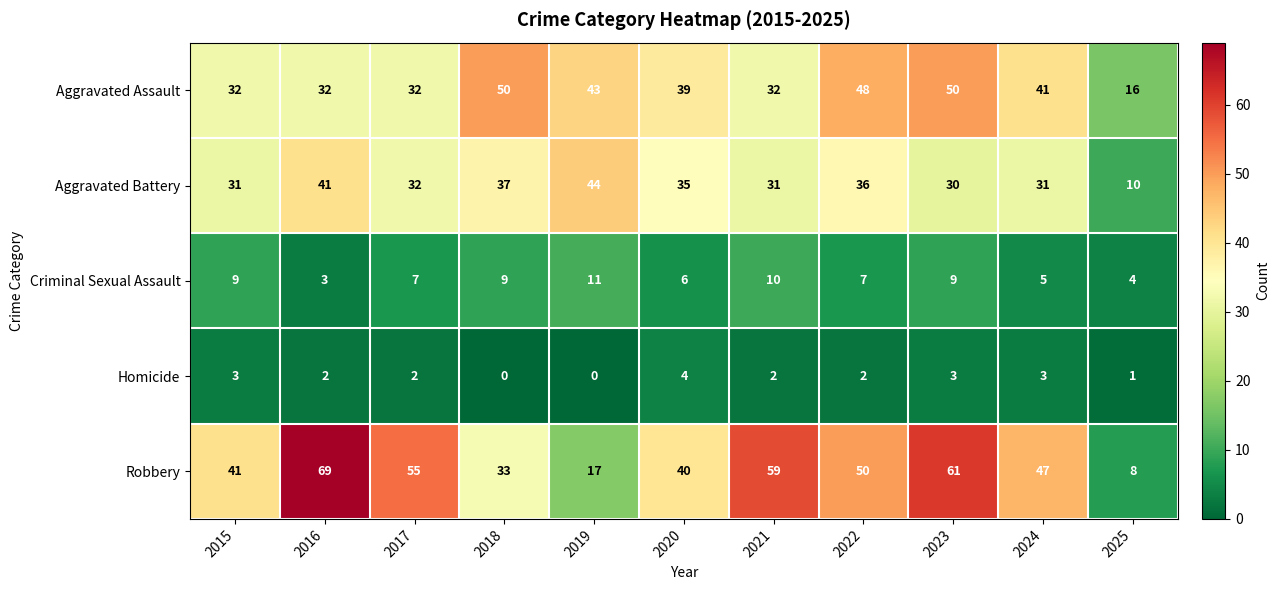

Count the Homicide values in the range 1 to 3.

8